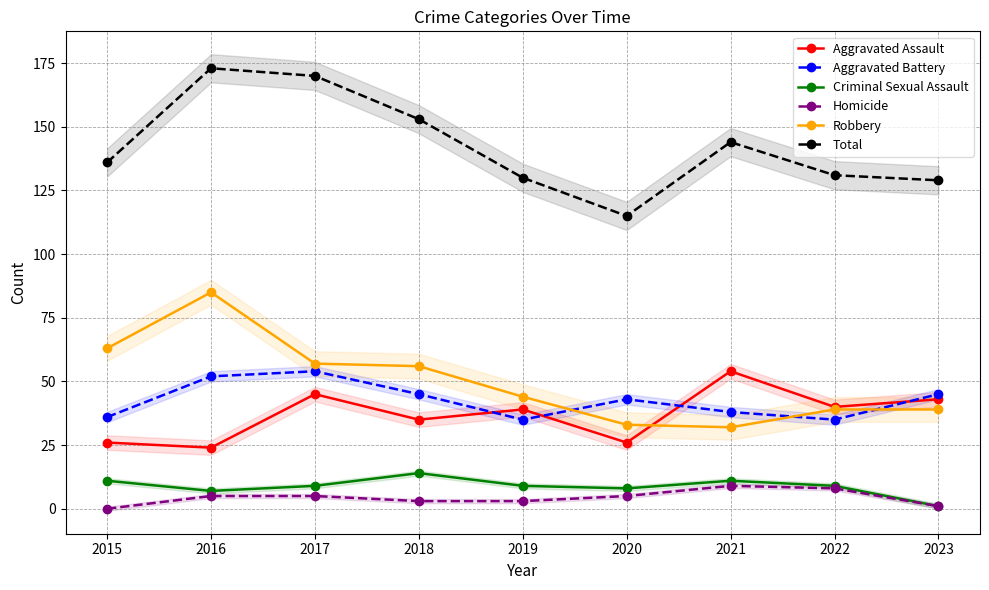

What is the value of the Robbery point at the 3rd from the left?

57